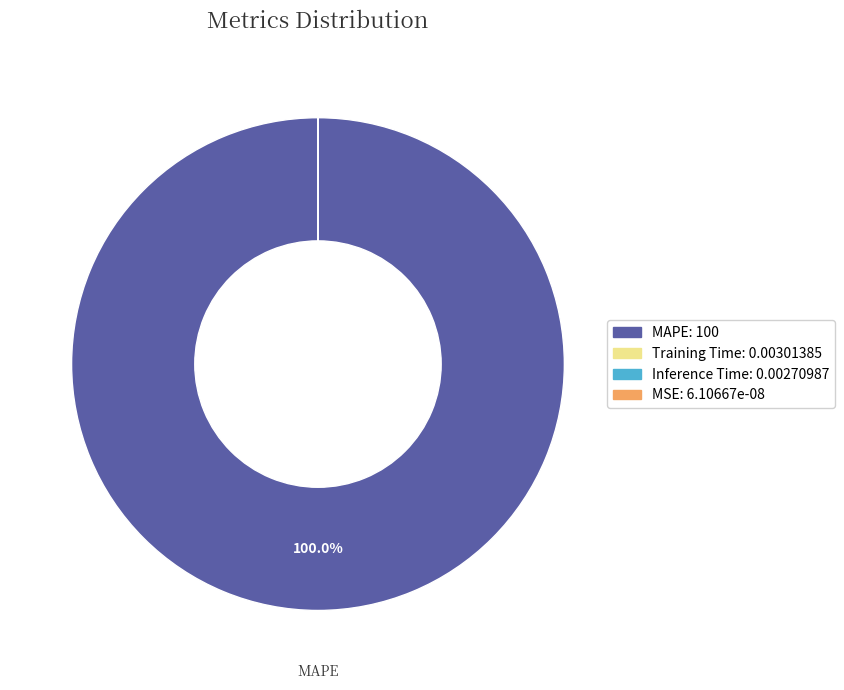

Is there a majority slice in this chart?

Yes